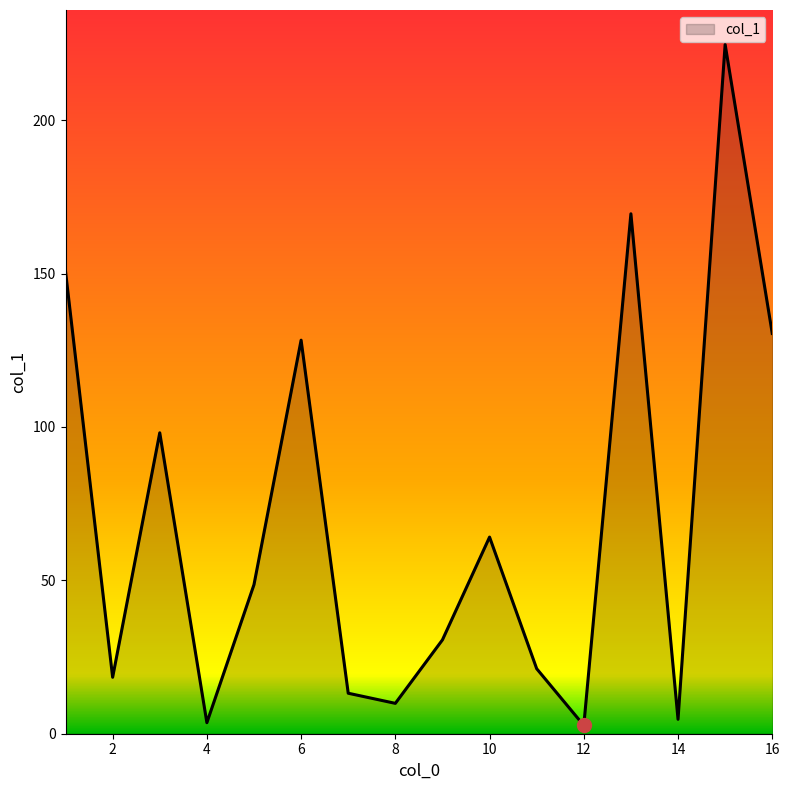

What is the difference between the maximum and minimum values?

222.0